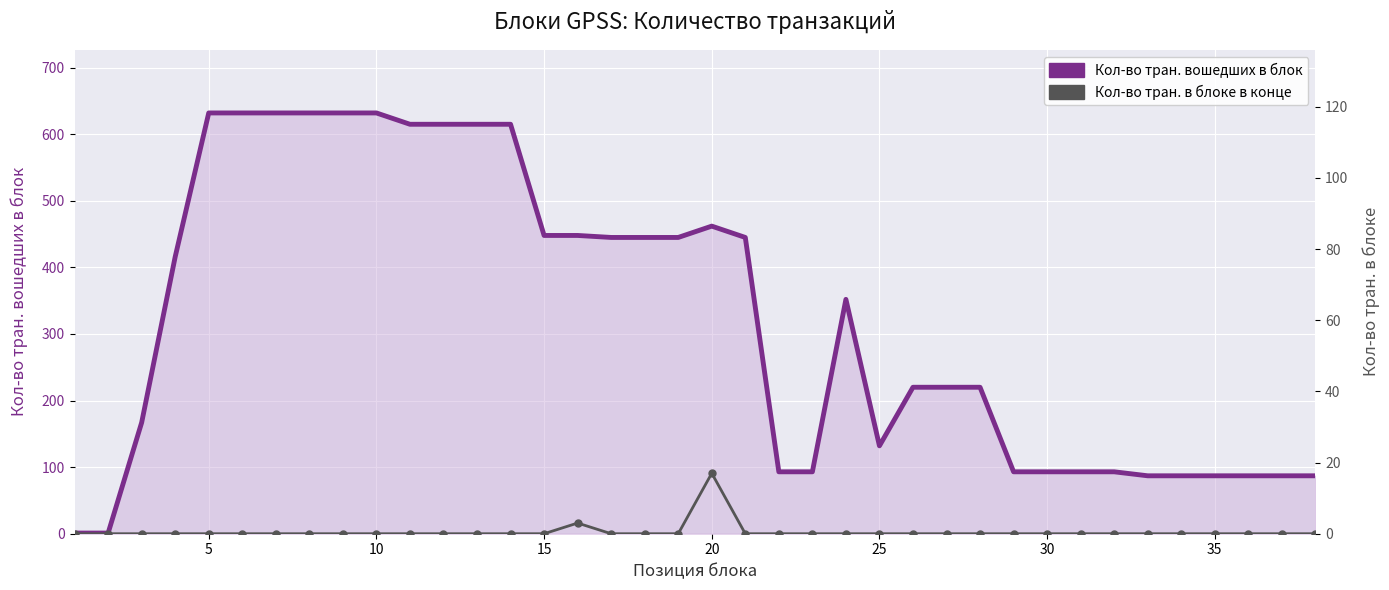

Which series has the largest total across all categories?

Кол-во тран. вошедших в блок